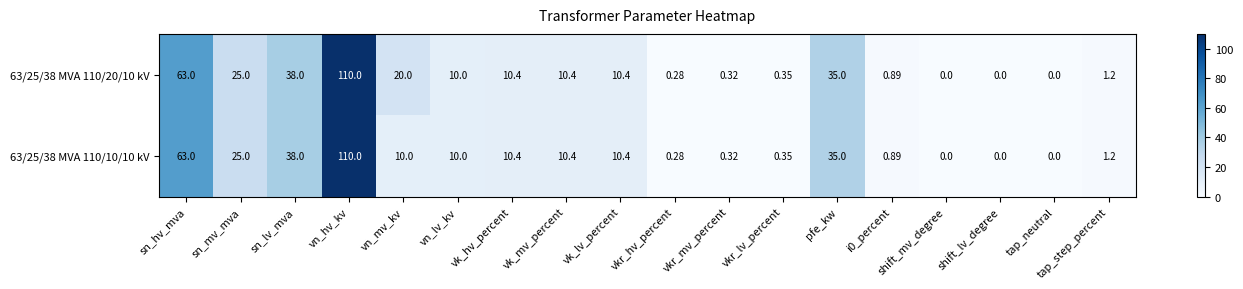

List the series in order of their overall mean, highest first.

63/25/38 MVA 110/20/10 kV, 63/25/38 MVA 110/10/10 kV